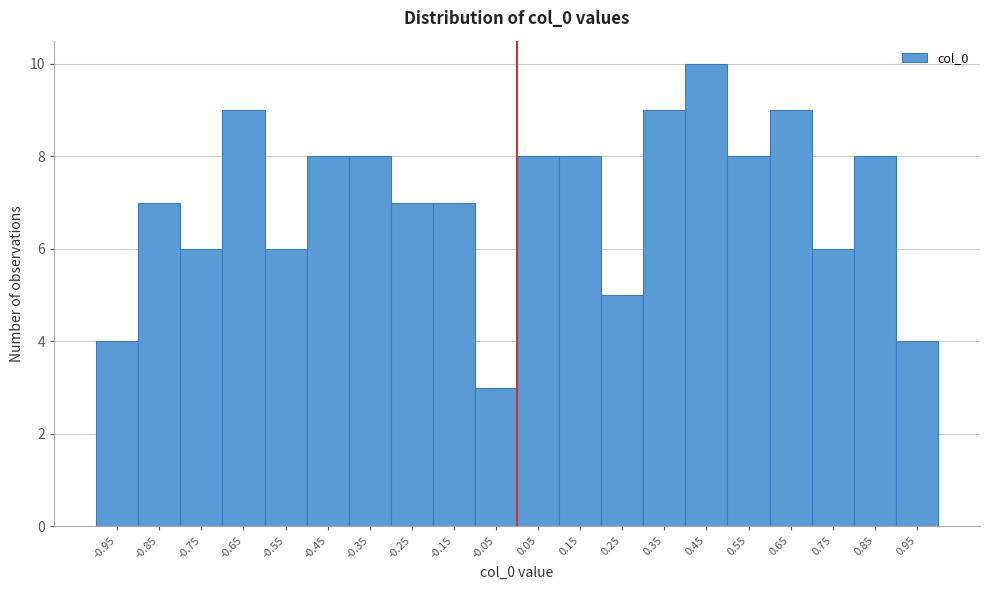

How tall is the bar that spans -0.1 to 0.0 on the x-axis? Neither the bar edges nor the heights are printed on the chart, so give them approximately, as read against the axes.

3